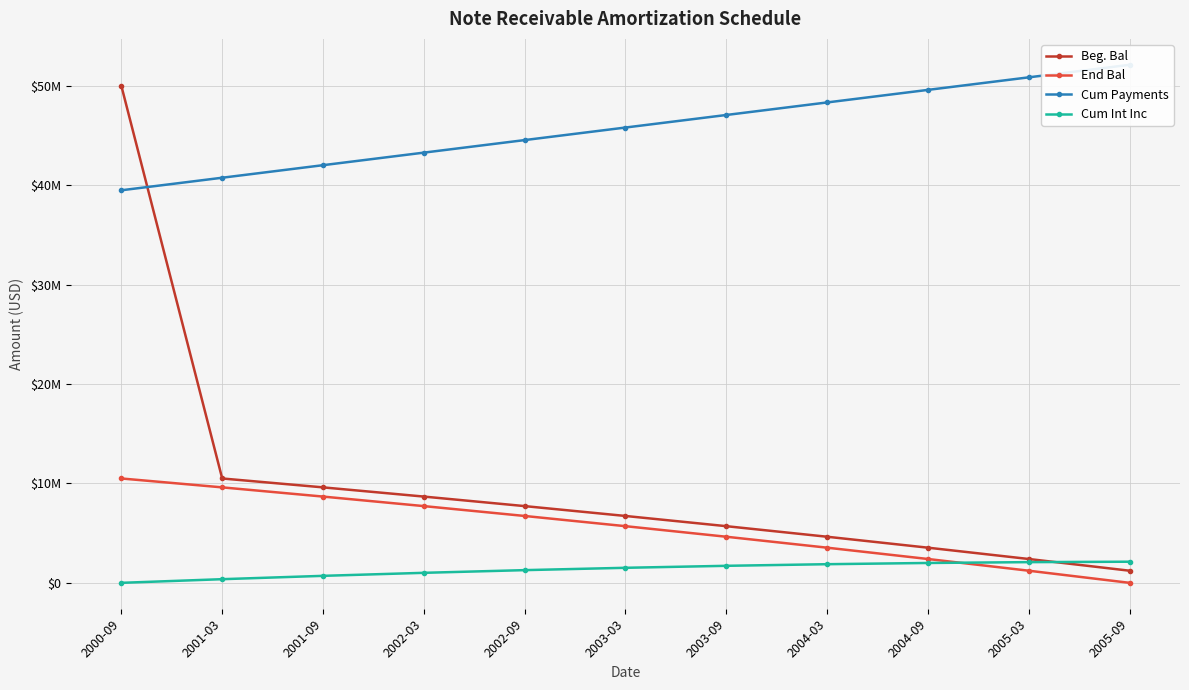

Which label corresponds to the smallest value in the chart?

2005-09